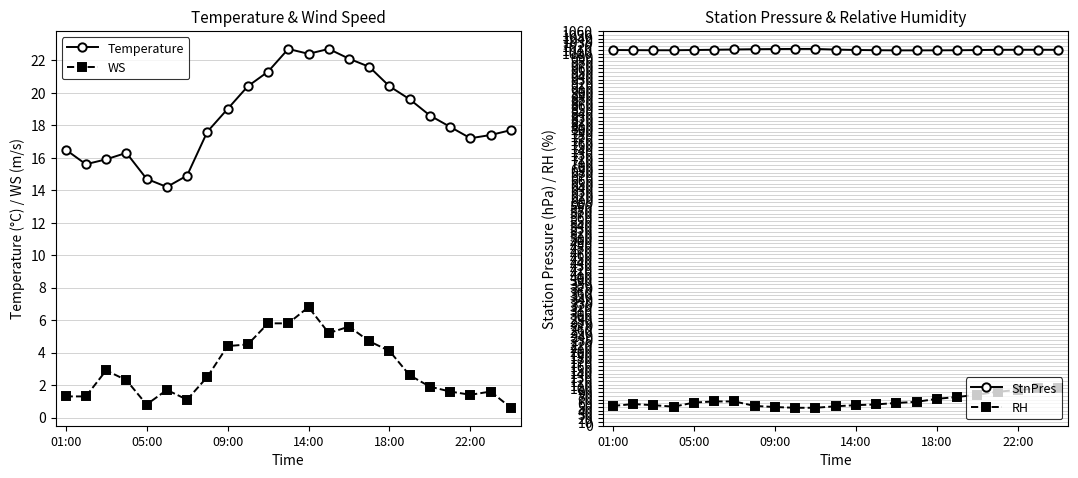

Which series changed the most between 14 and 21?

RH